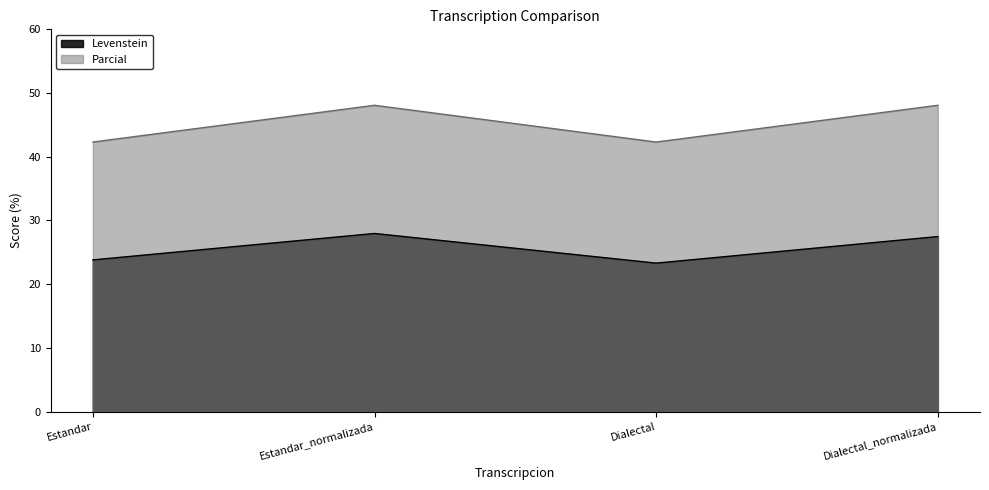

The value of Levenstein at Dialectal_normalizada is 27.5. True or false?

True